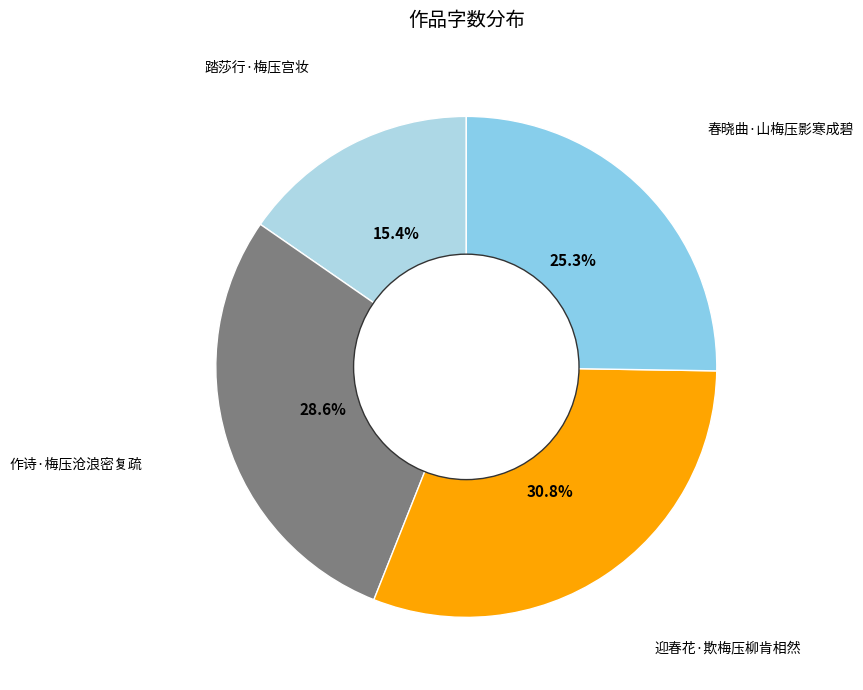

Combined, do 春晓曲·山梅压影寒成碧 and 作诗·梅压沧浪密复疏 account for over 50%?

Yes